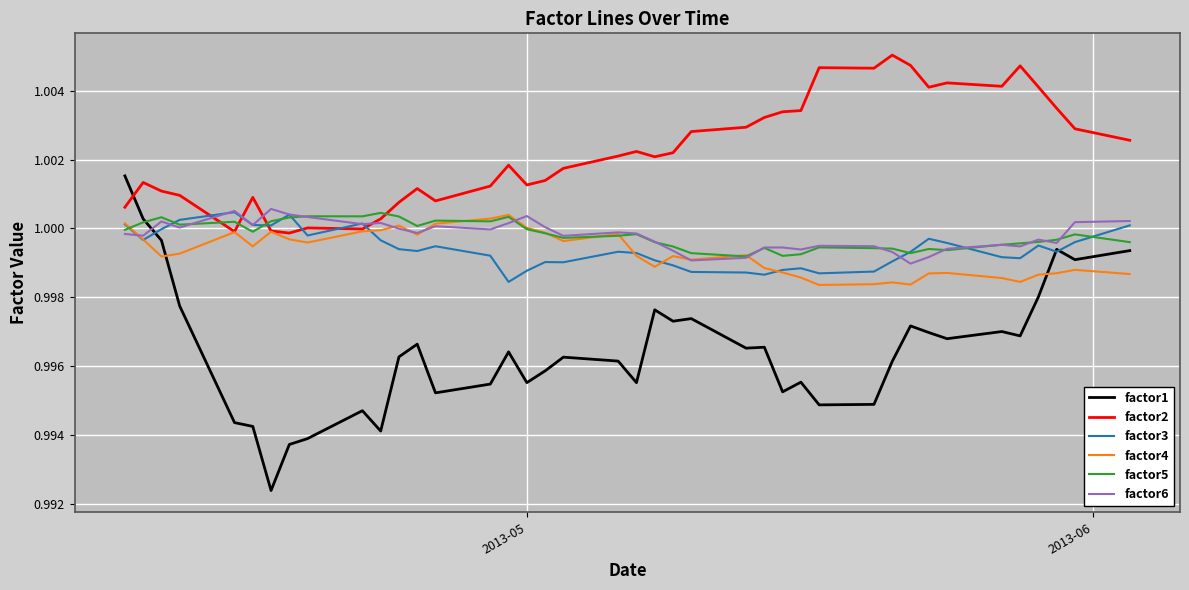

Does the chart display data point markers on the line(s)?

No